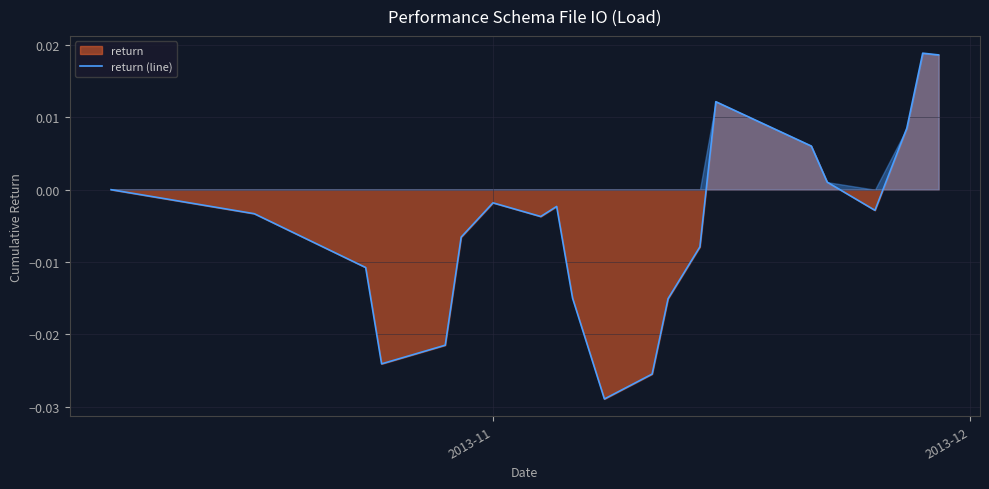

The chart shows a value of -0.0 at 9. True or false?

False